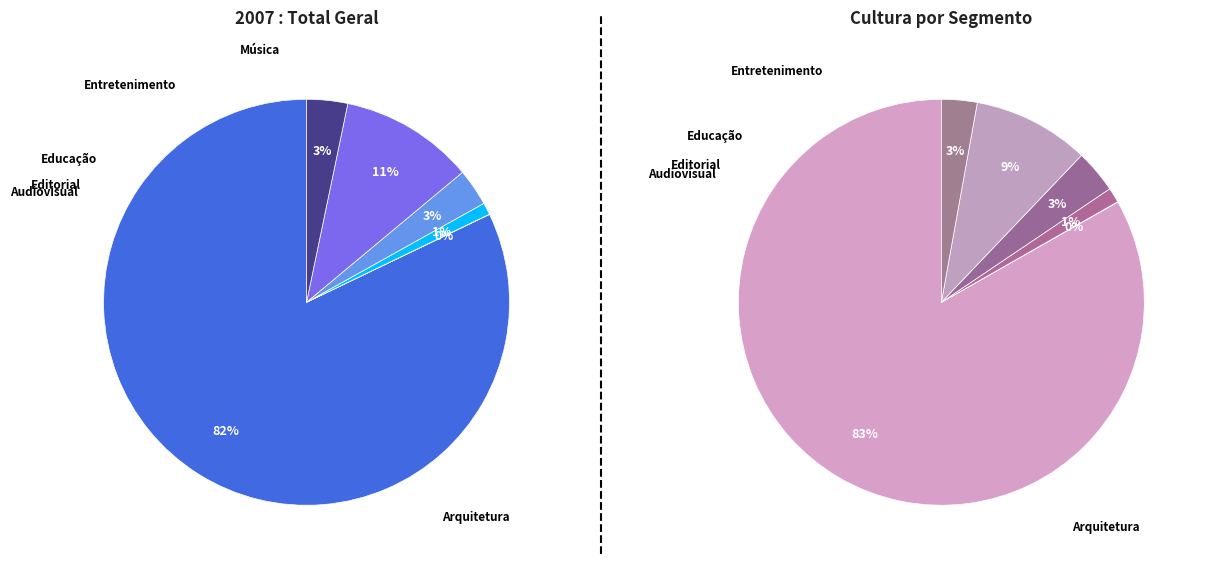

Is Arquitetura e Design the majority of the pie?

Yes